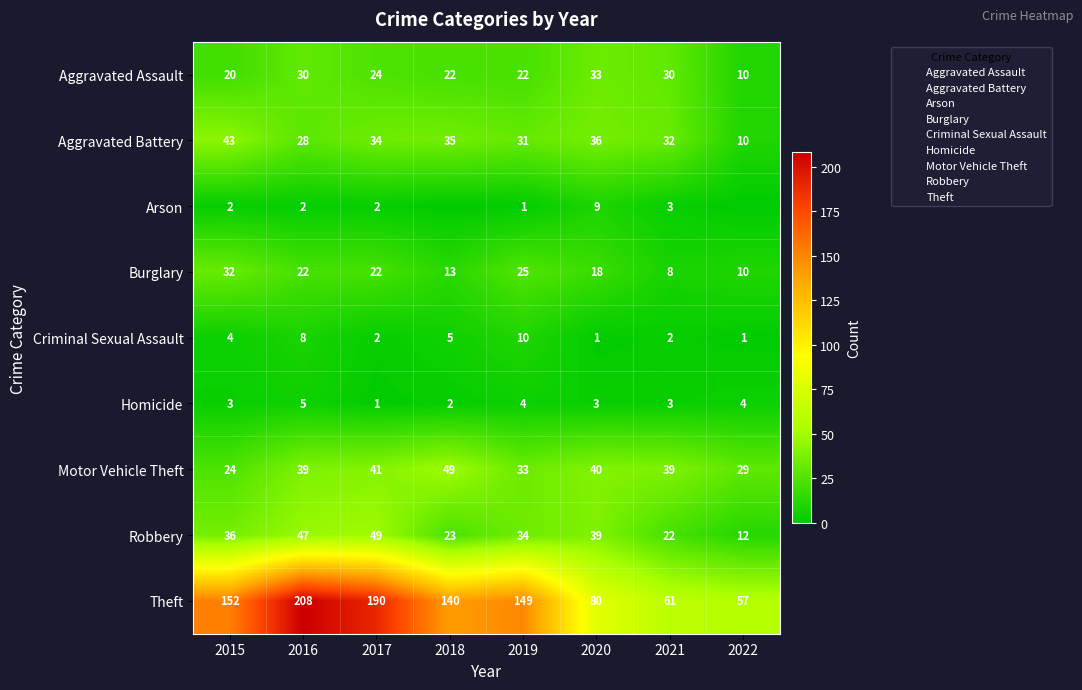

Rank the series at 2019 from lowest to highest value.

Arson, Homicide, Criminal Sexual Assault, Aggravated Assault, Burglary, Aggravated Battery, Motor Vehicle Theft, Robbery, Theft